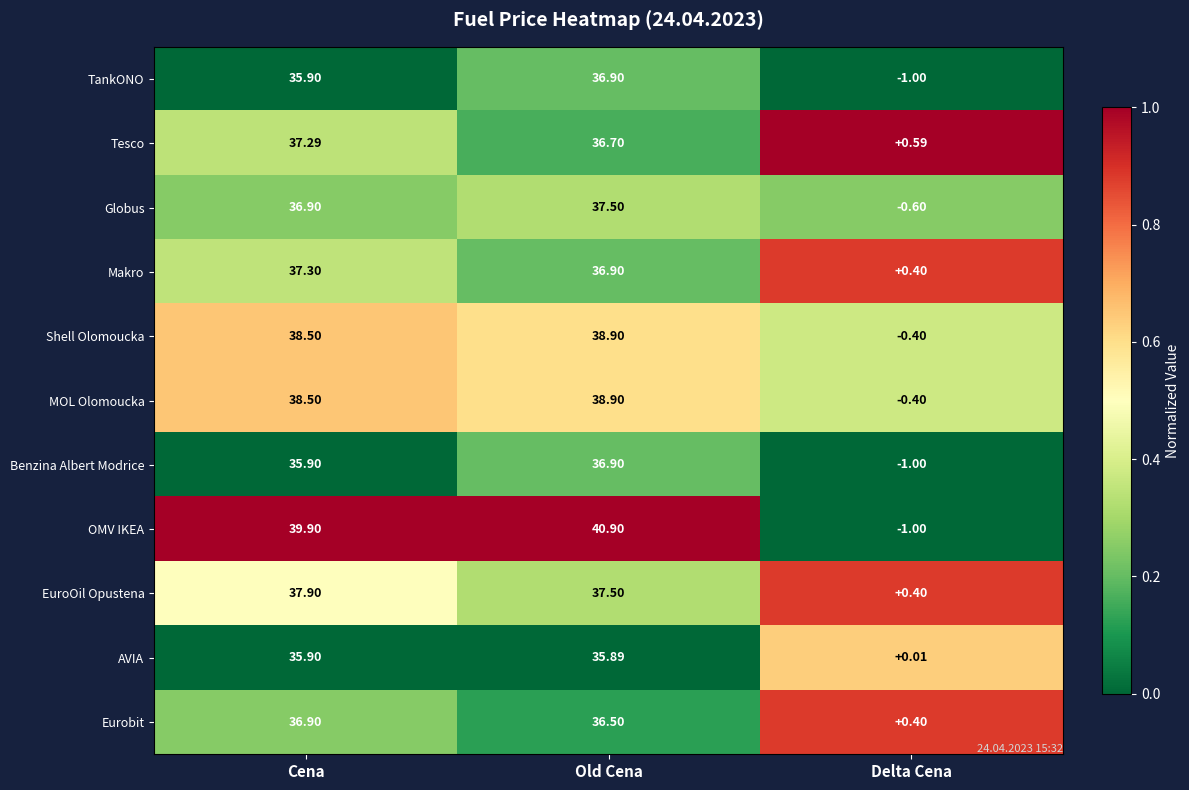

Which series has the largest range (max minus min)?

OMV IKEA